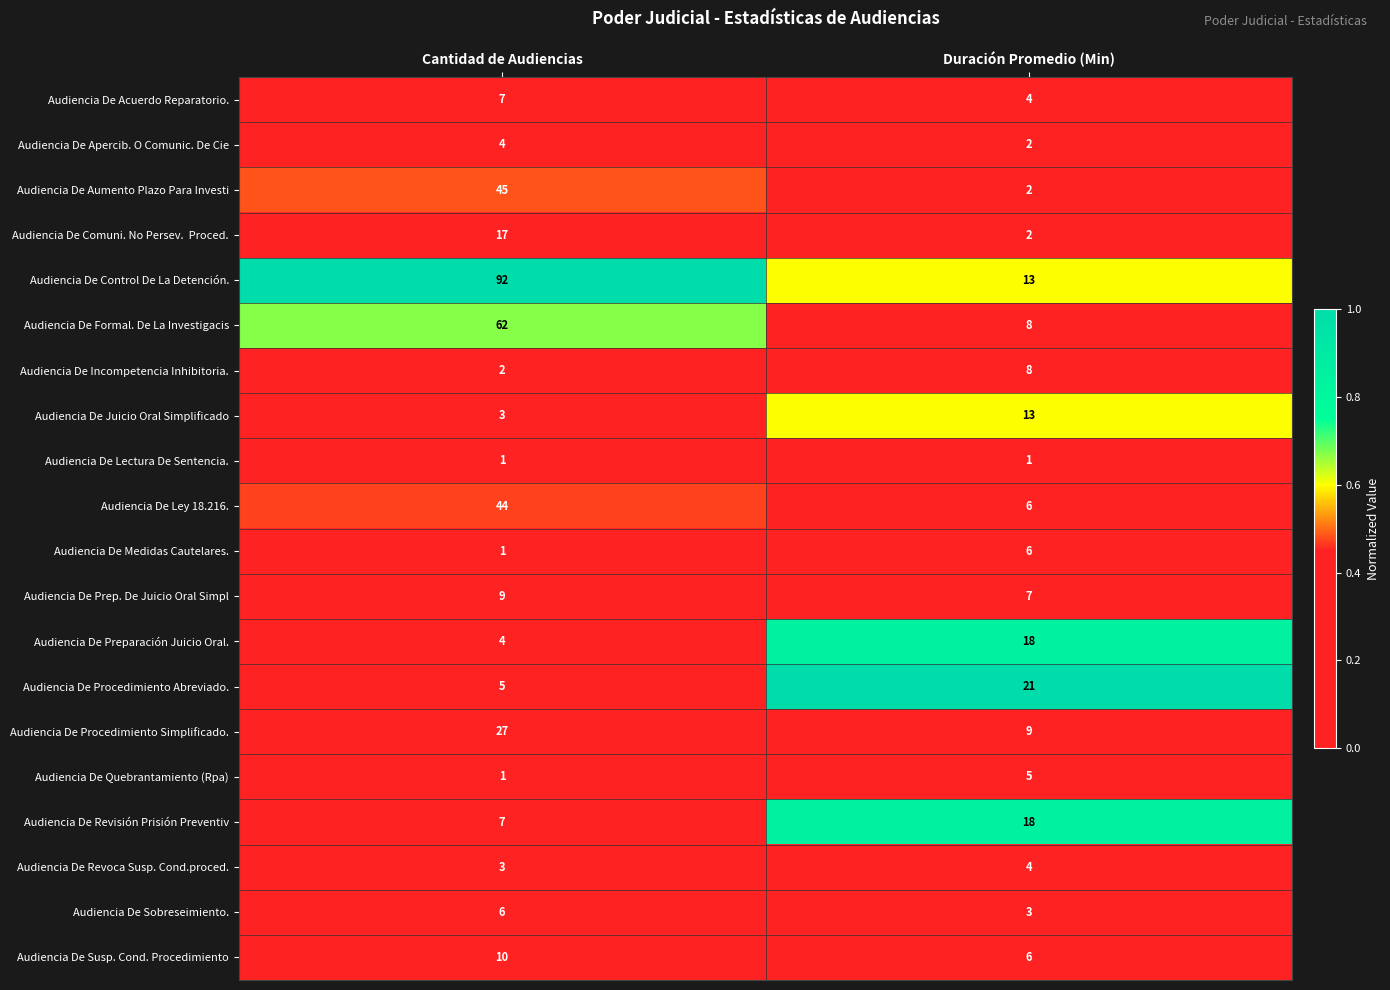

Which series has the largest total across all categories?

Audiencia De Control De La Detención.